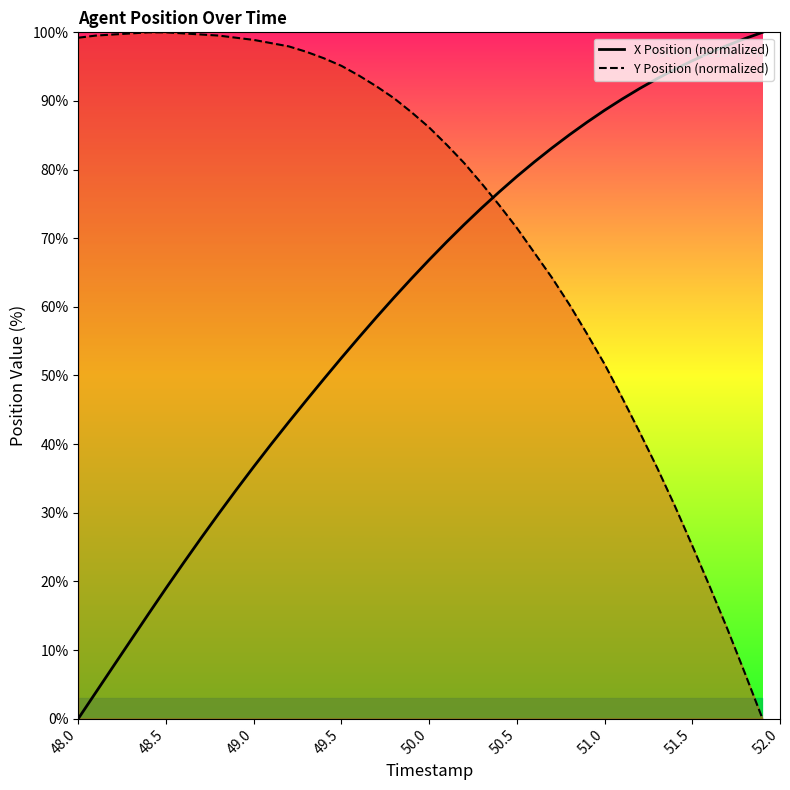

How many intersections are there between Y Position (normalized) and X Position (normalized)?

1